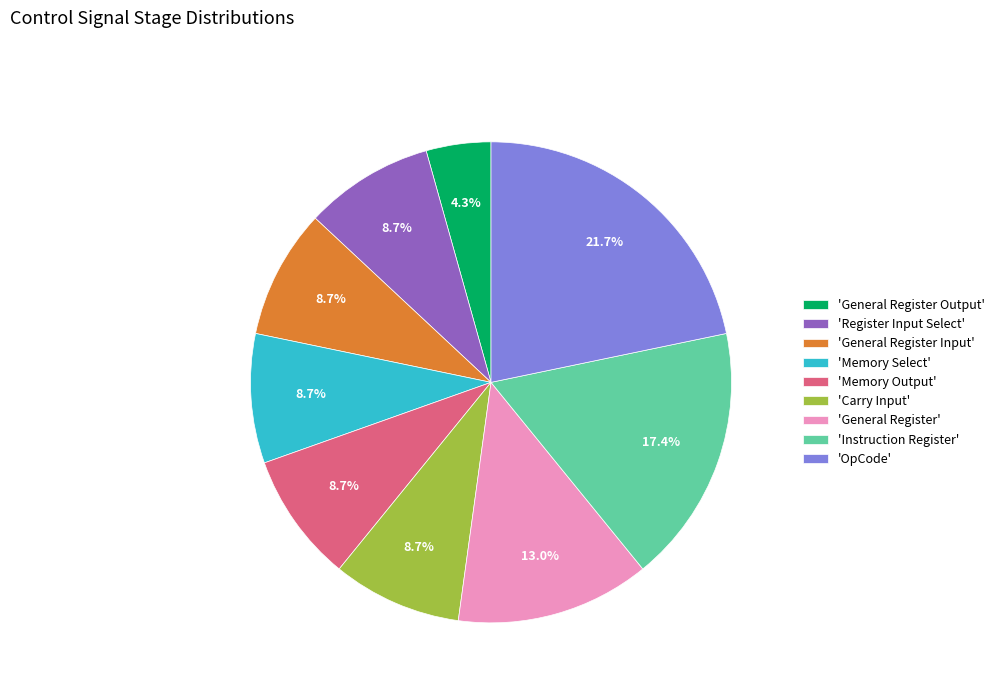

Is the sum of 'OpCode' and 'Memory Select' greater than half?

No